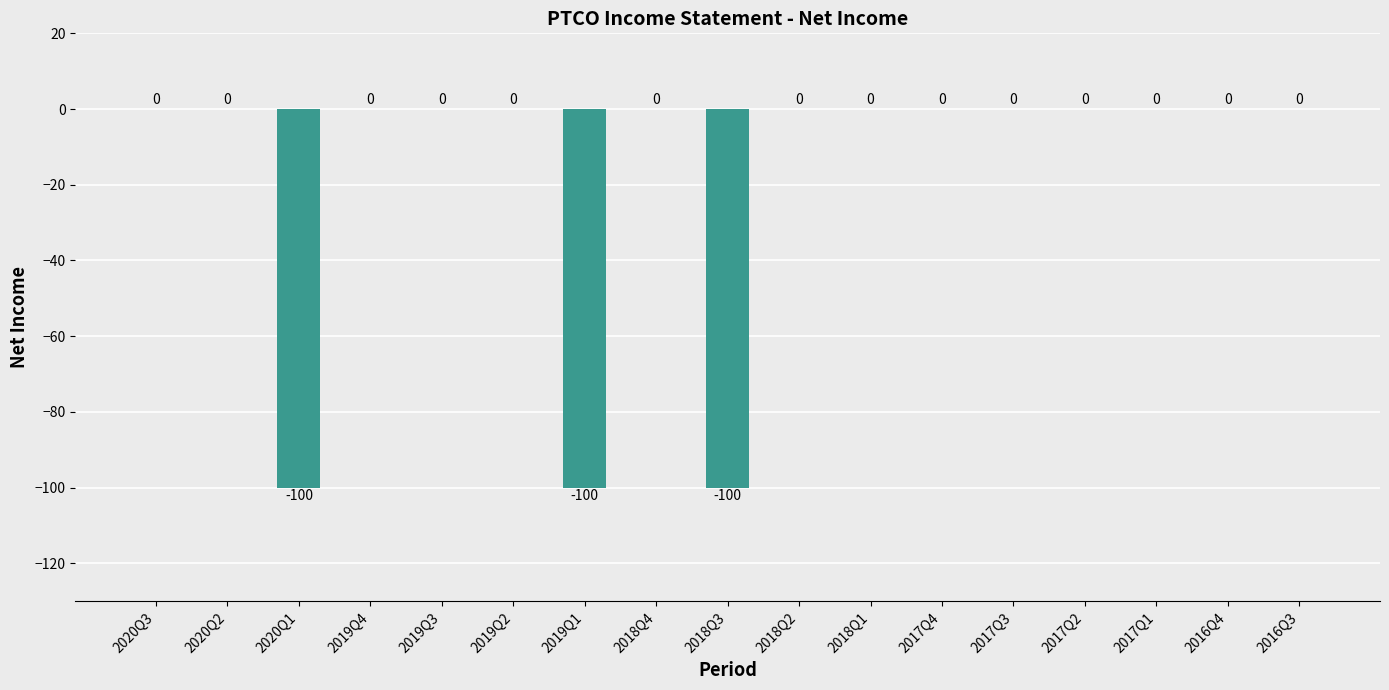

Where is the data nearest to the value -50?

2020Q3